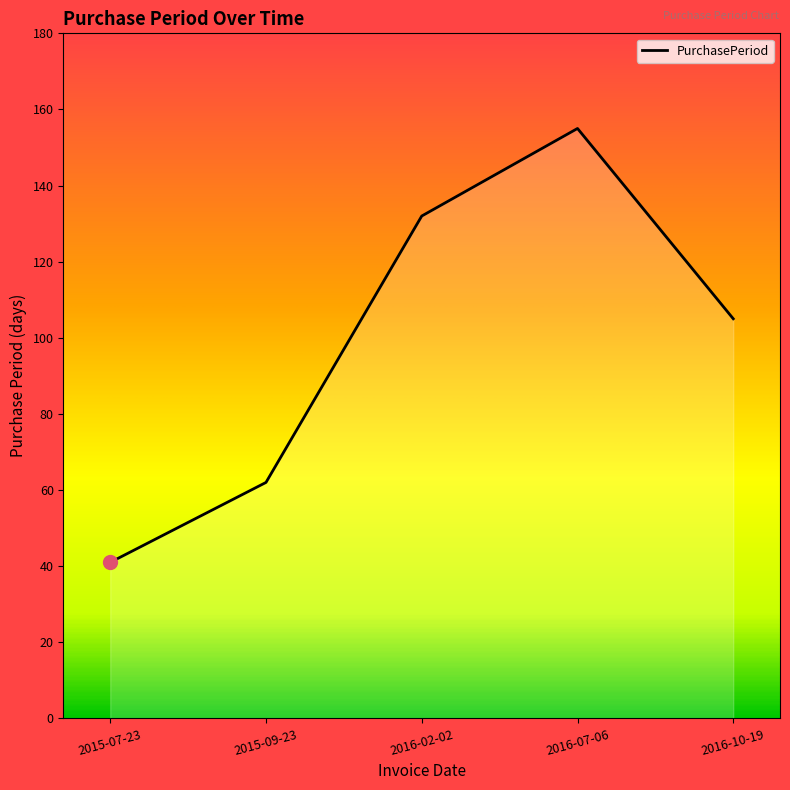

Which has a higher value, 2015-09-23 or 2015-07-23?

2015-09-23